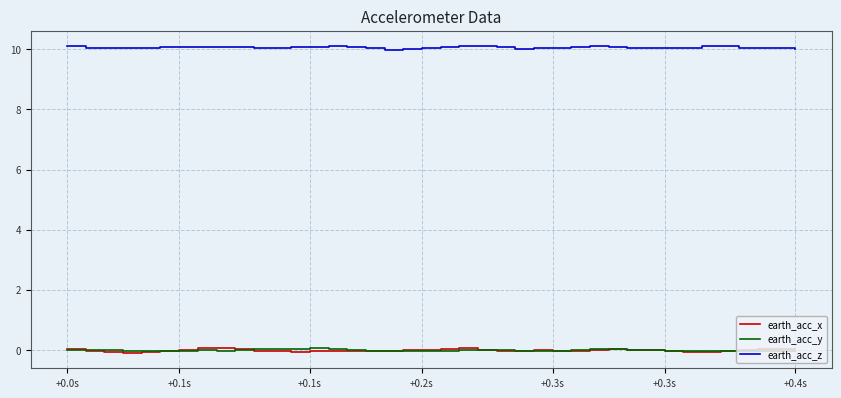

True or false: earth_acc_z and earth_acc_y intersect in this chart.

False